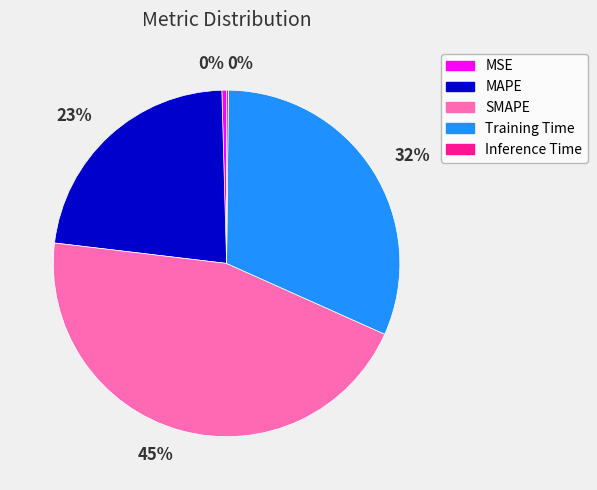

What percentage is the MAPE slice, to the nearest percent?

23%